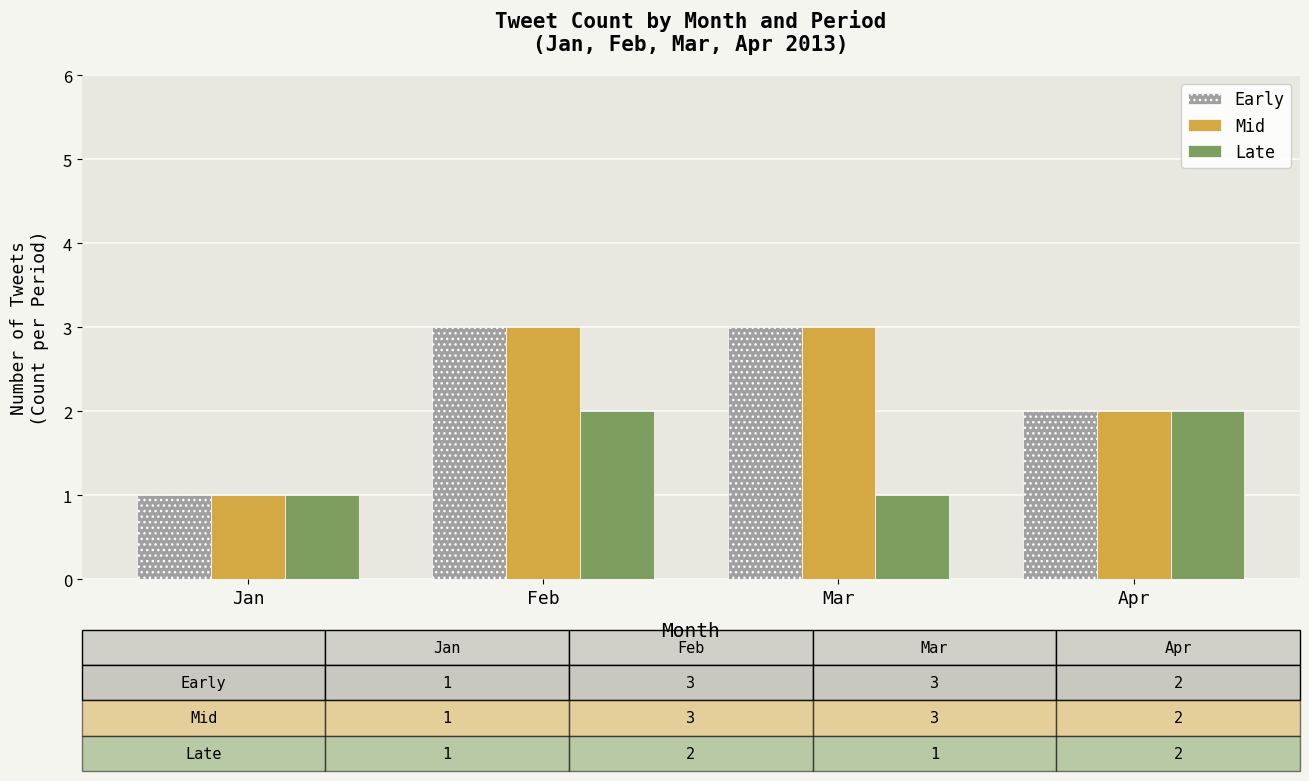

What is the sum of all Early values?

9